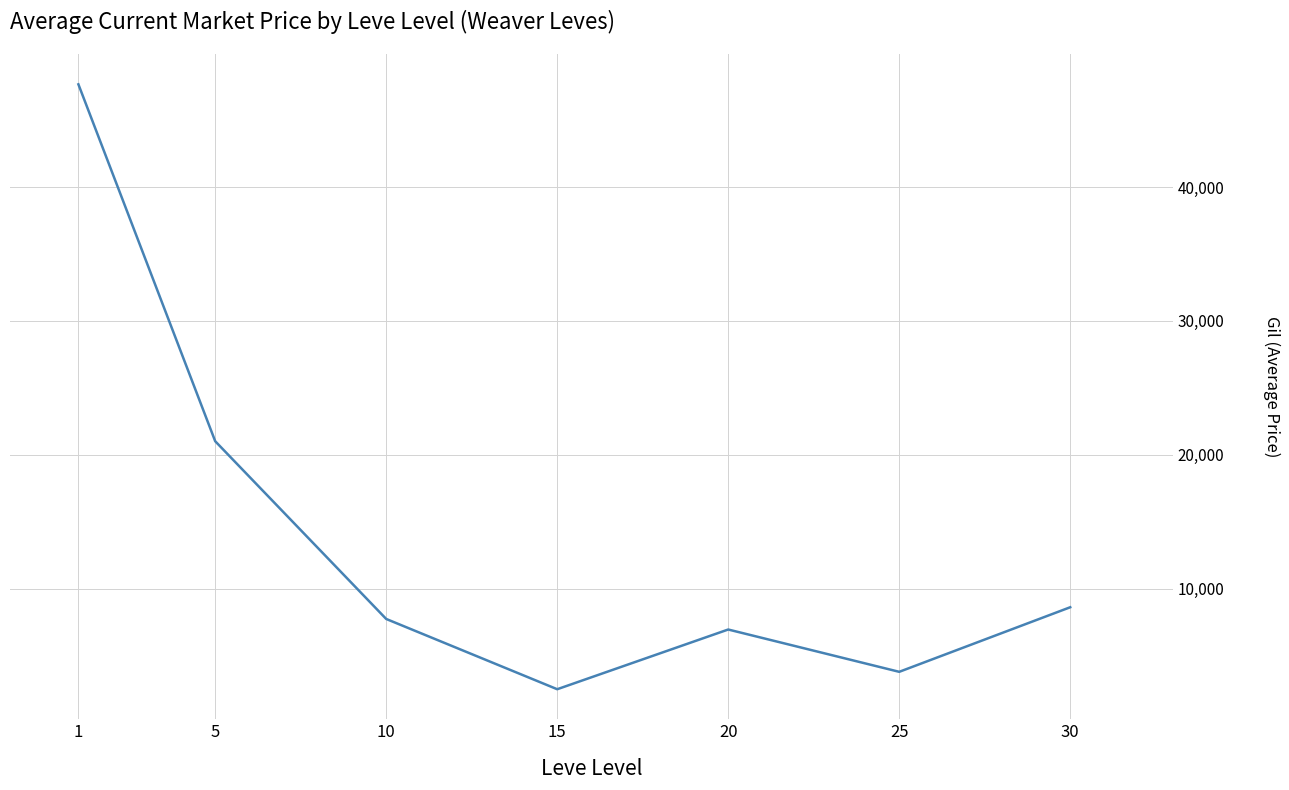

Rank the categories by value from highest to lowest.

1, 5, 30, 10, 20, 25, 15